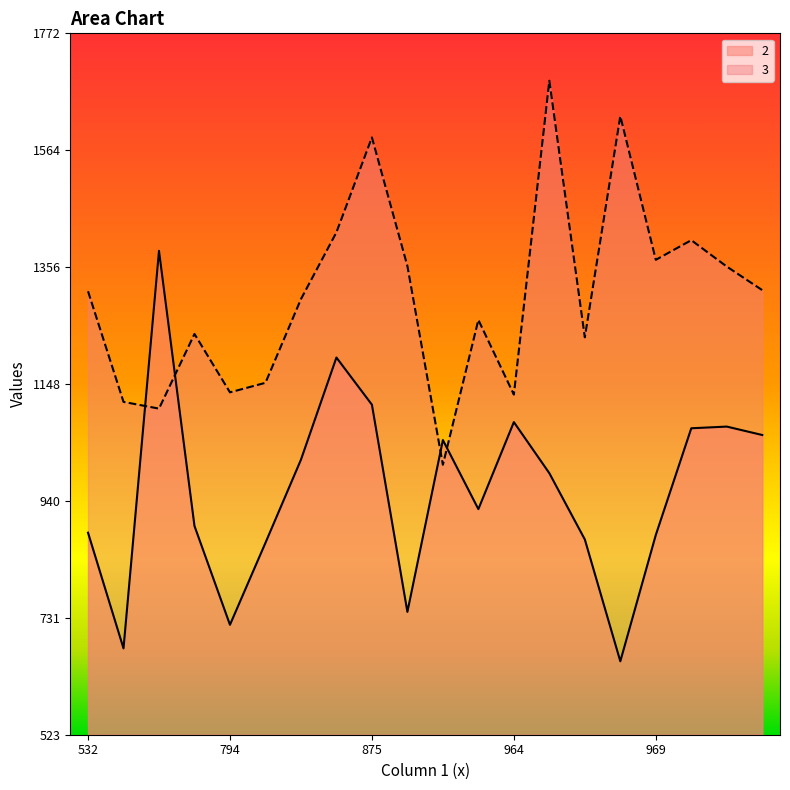

How many data points does each series have?

20